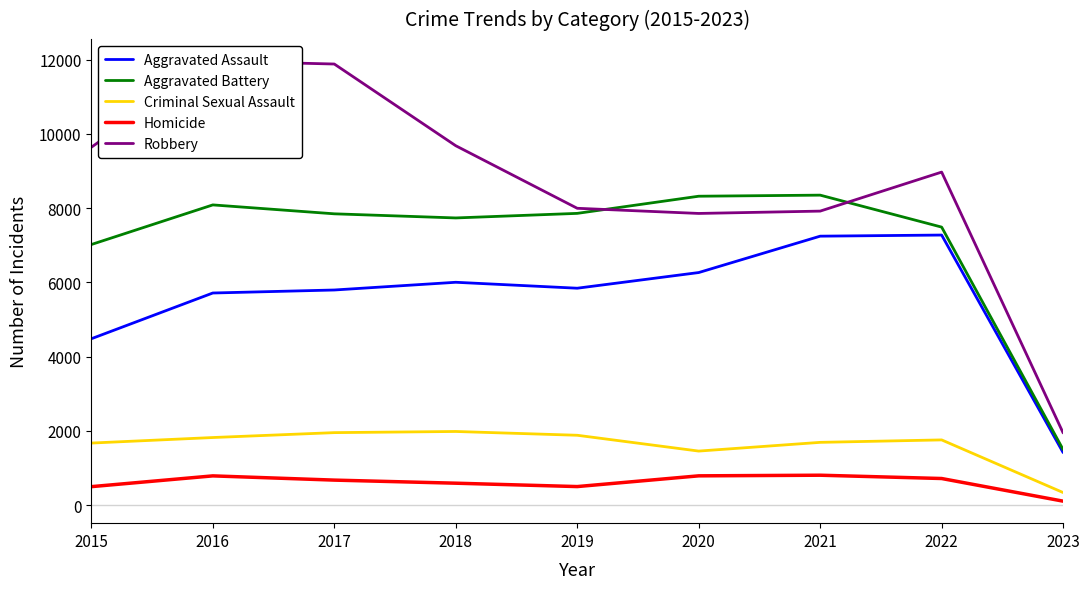

What is the total value across all series at 2019?

24070